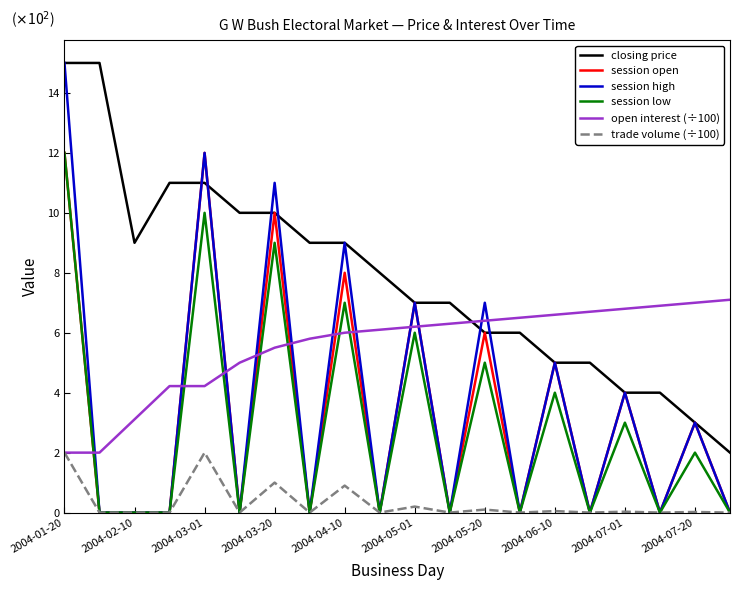

Which series has the largest total across all categories?

closing price